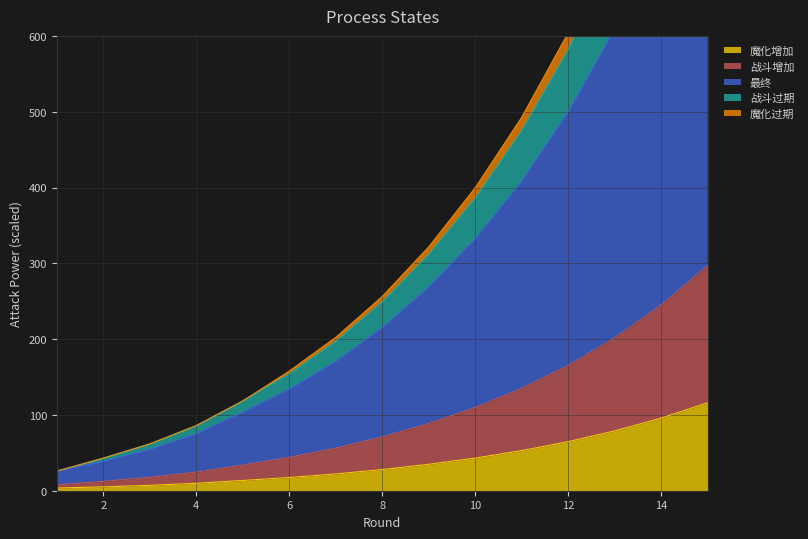

List the labels in order of 最终 value, largest first.

15, 14, 13, 12, 11, 10, 9, 8, 7, 6, 5, 4, 3, 2, 1